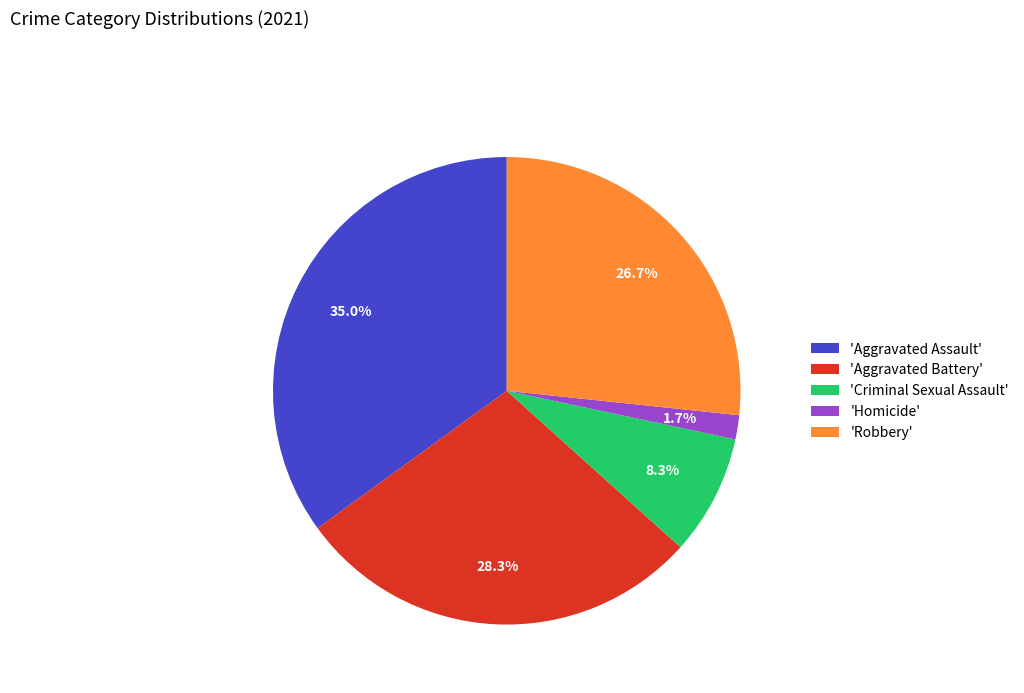

What percentage do 'Criminal Sexual Assault' and 'Robbery' together represent?

35.0%